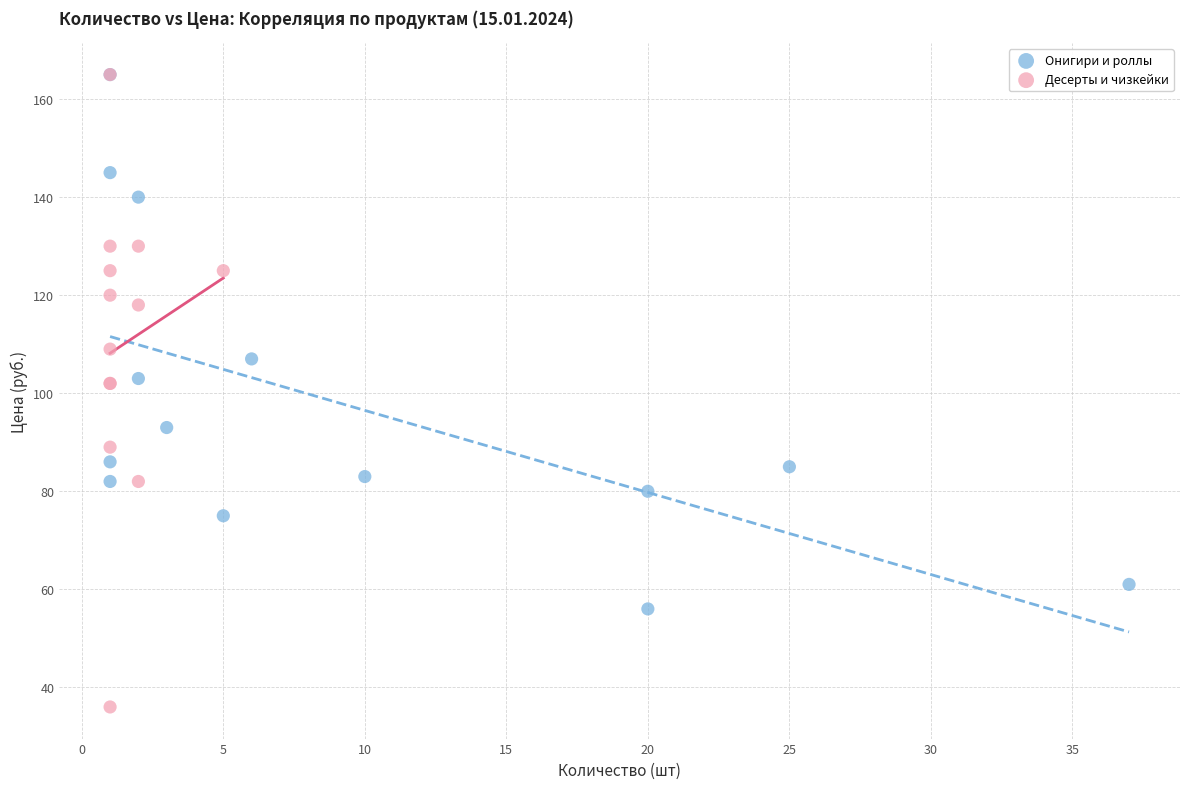

Which series has the largest Y range (max minus min)?

Десерты и чизкейки